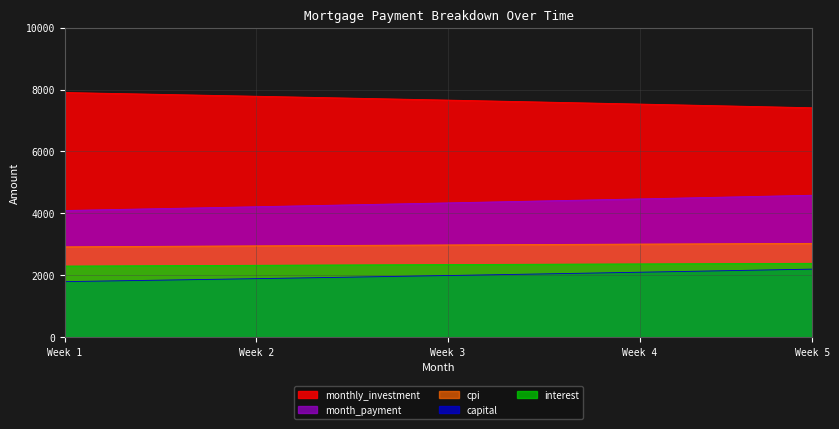

Between 8 and 26, which is larger?

26